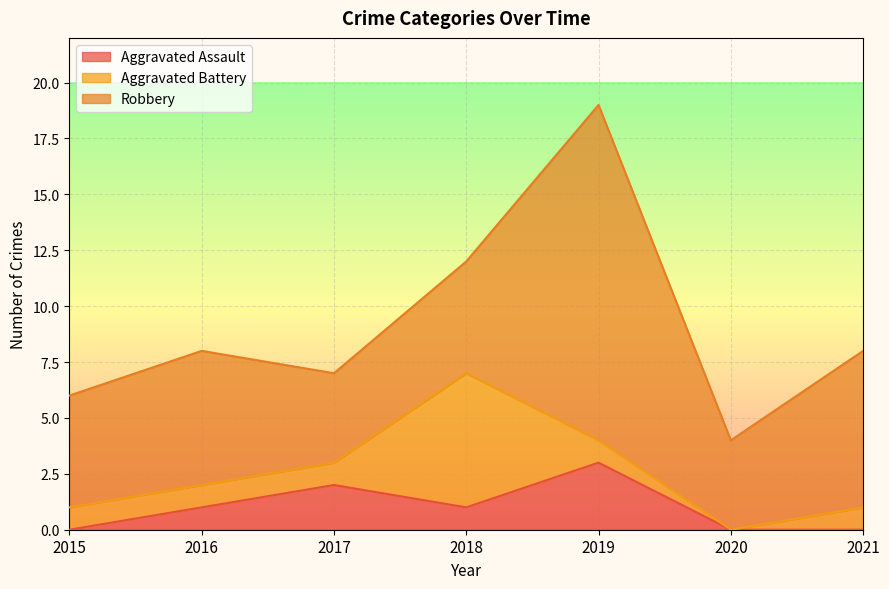

Is the value of Aggravated Assault at 2019 greater than the value of Aggravated Battery at 2018?

No